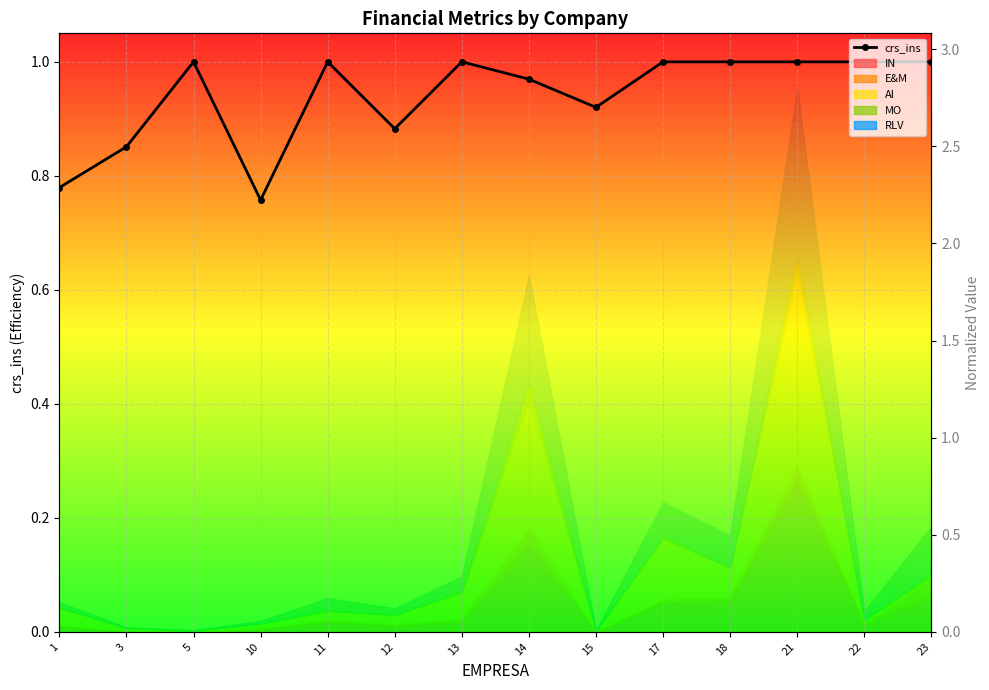

What is the minimum value shown in the chart?

0.8